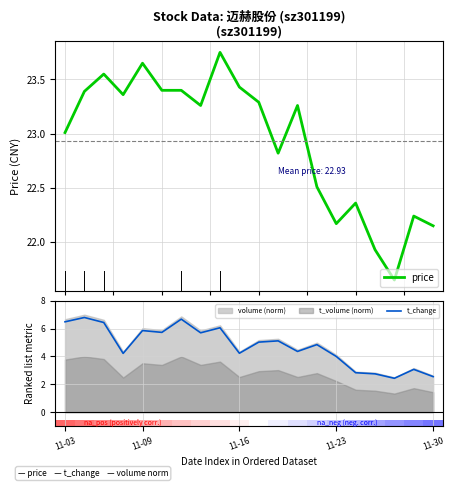

What is the greatest value displayed?

23.8